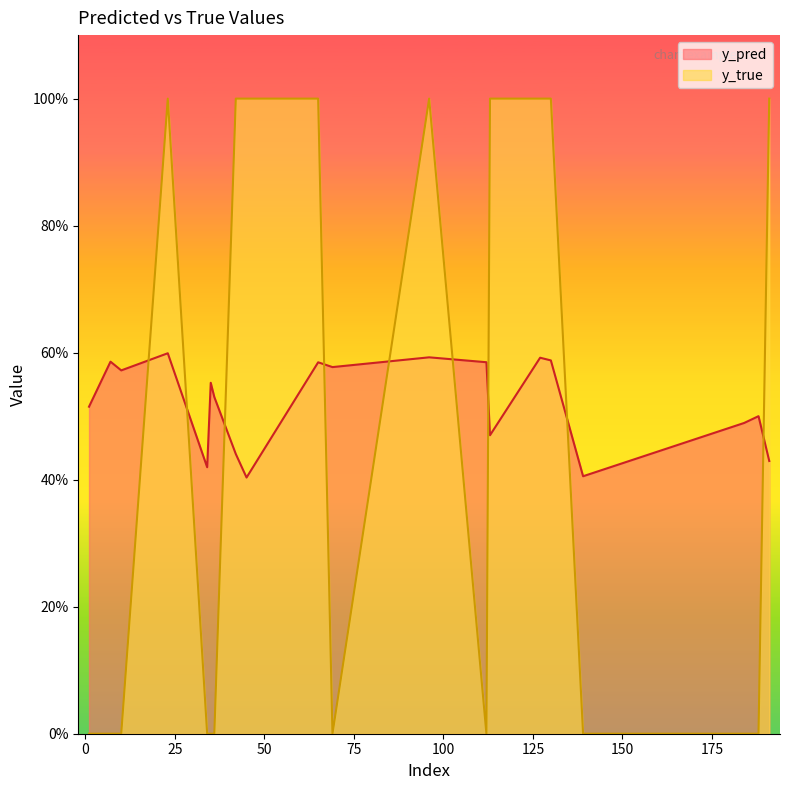

What is the approximate value of y_pred at 139?

0.4